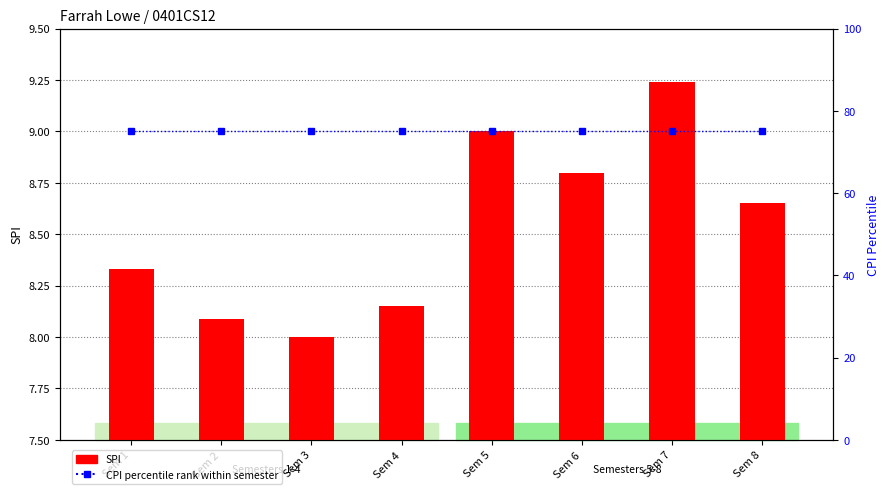

Which series changed the most between Sem 1 and Sem 2?

SPI